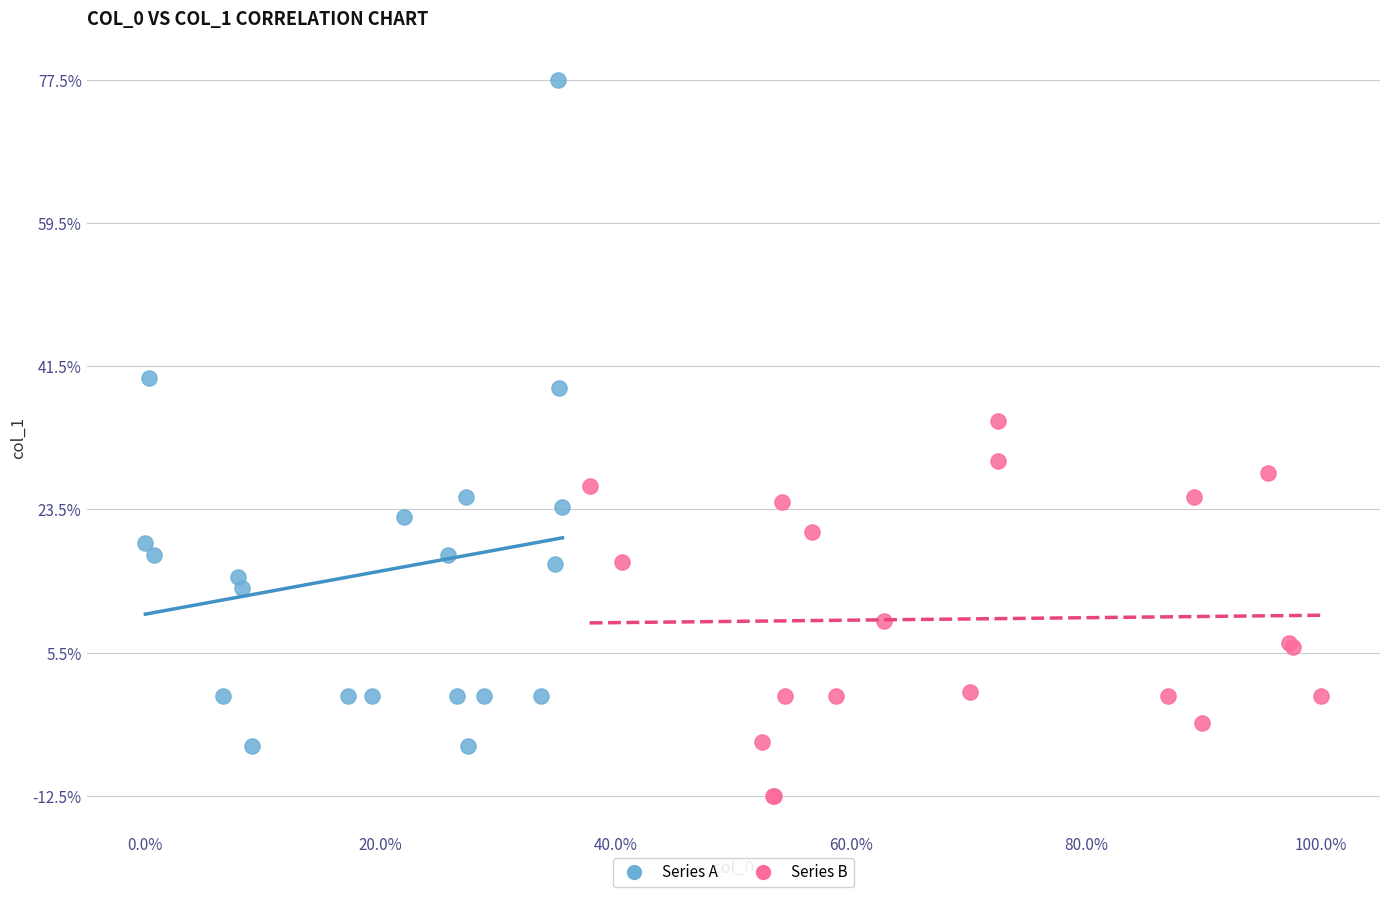

Which series has the widest spread of Y values?

Series A